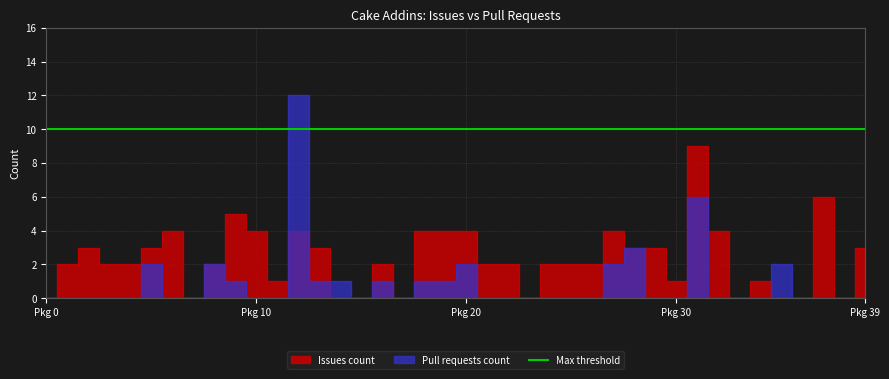

What is the maximum value shown in the chart?

12